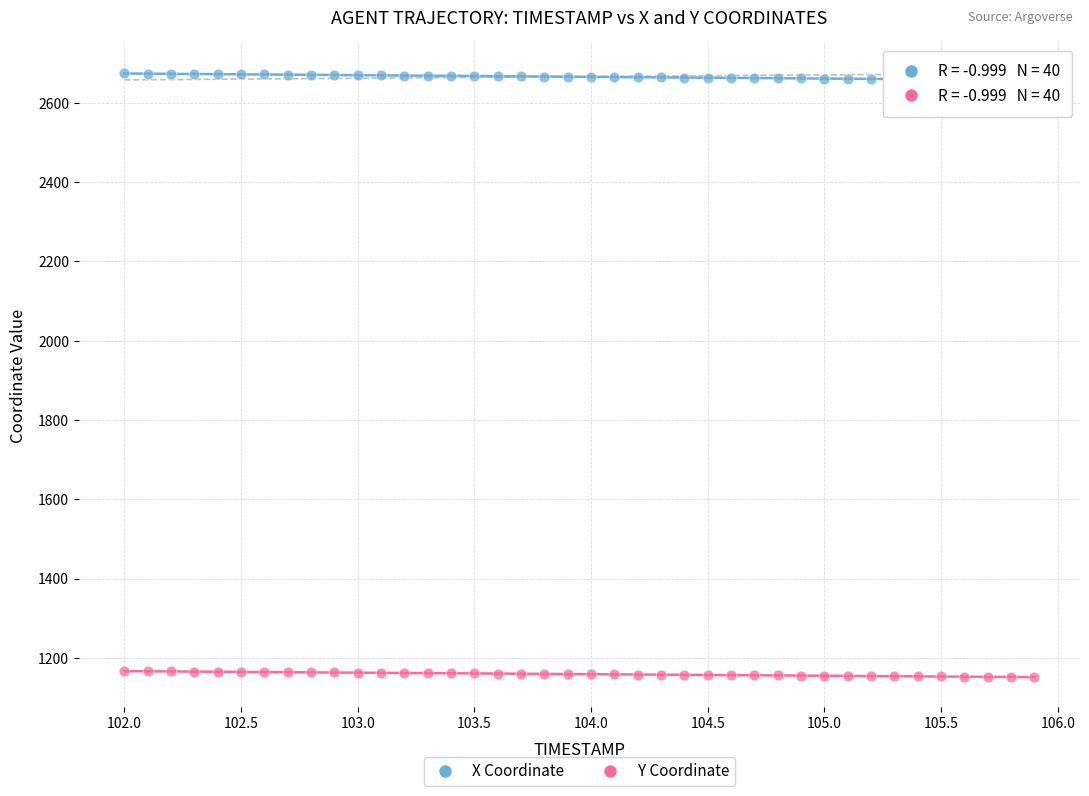

Across all data points, what is the range of Y values (max minus min)?

1522.6